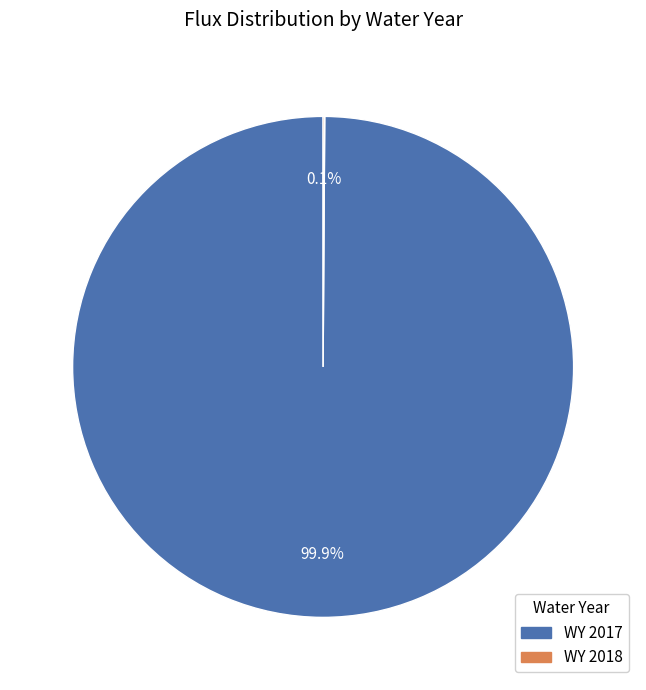

Does any single category account for the majority?

Yes